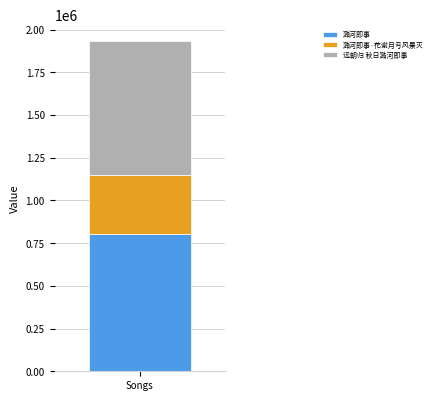

What value does the 潞河即事 series have at Songs?

802335